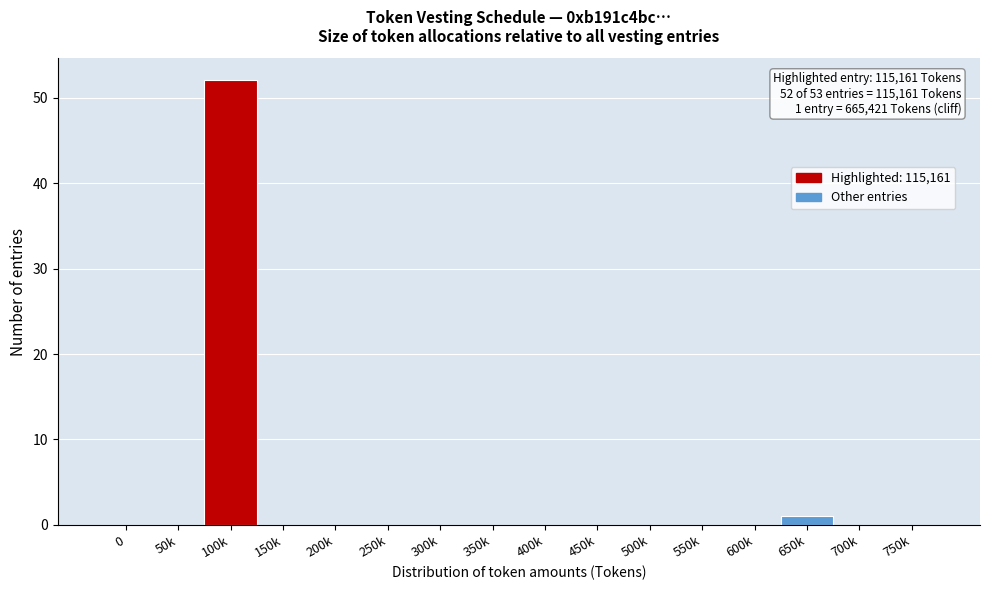

Reading left to right, transcribe all the data shown in this chart.

0=0	50k=0	100k=52	150k=0	200k=0	250k=0	300k=0	350k=0	400k=0	450k=0	500k=0	550k=0	600k=0	650k=1	700k=0	750k=0